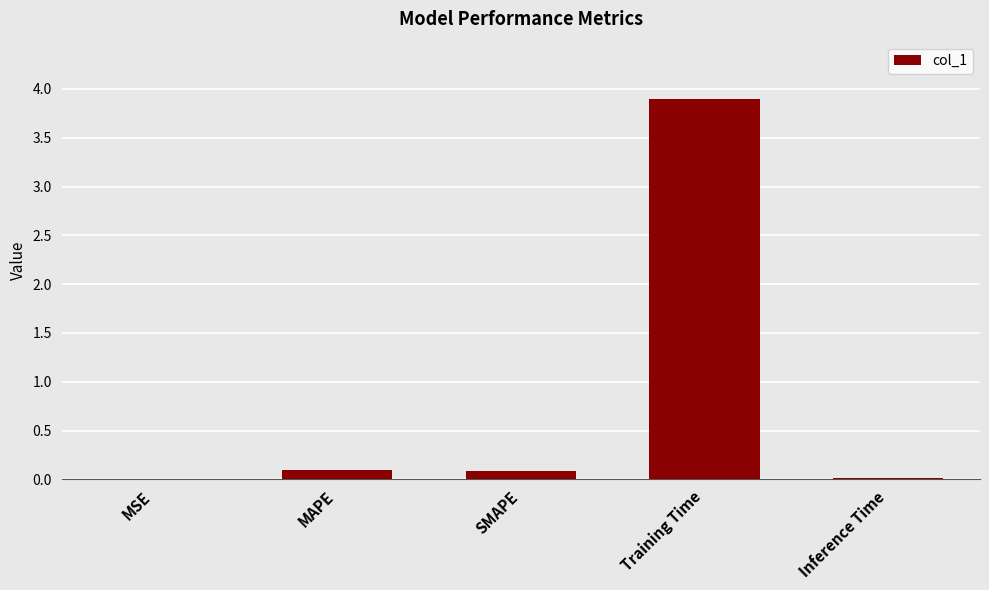

Between Training Time and MAPE, which is larger?

Training Time